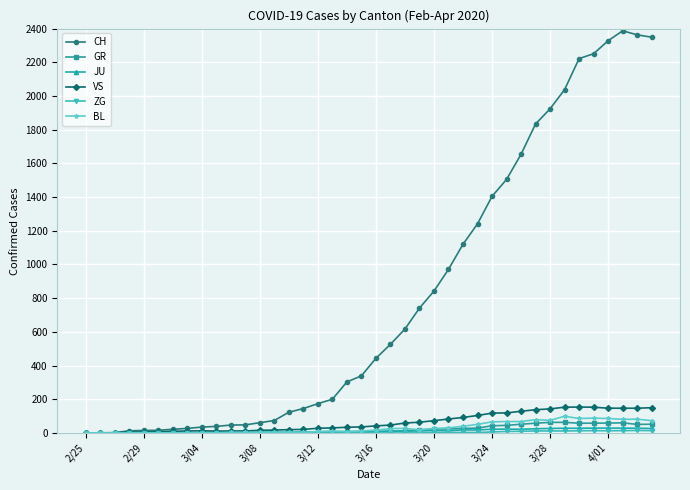

True or false: CH has more than 0 points higher than both neighbors.

True